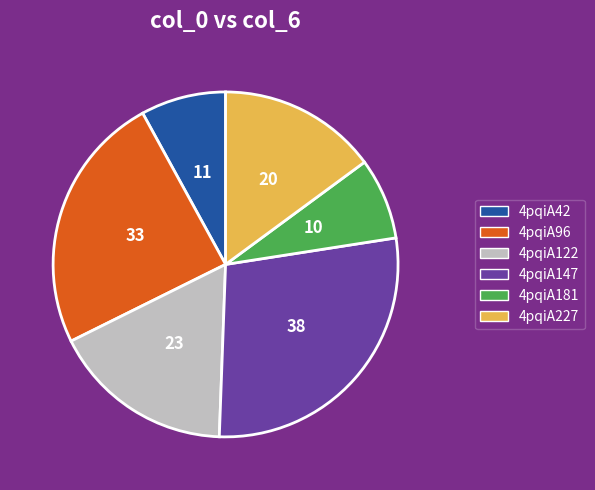

Count the number of slices in the pie.

6